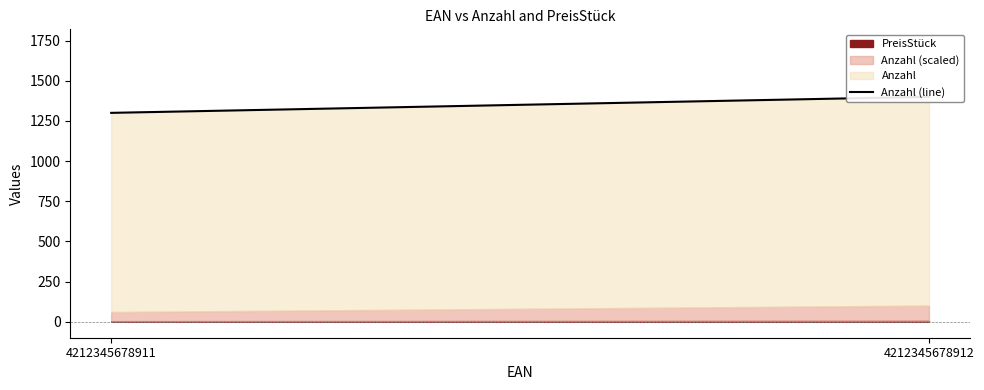

Reading right to left, list all the values displayed in this chart.

4212345678912=1400	4212345678911=1300